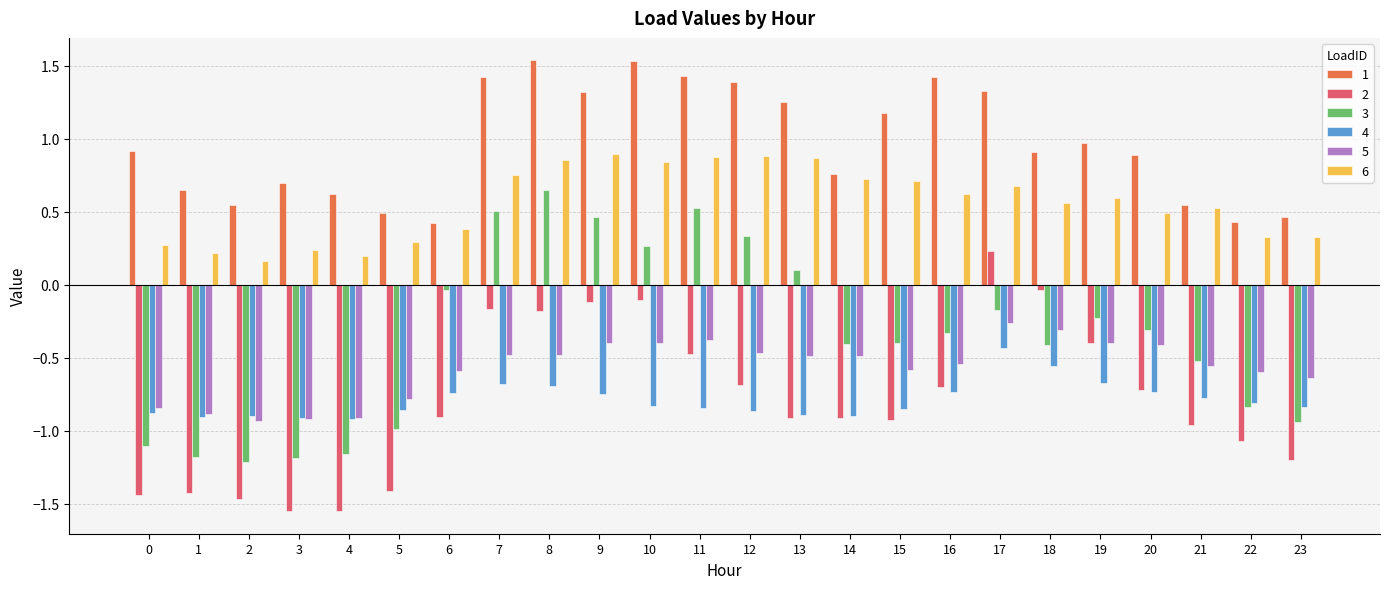

What is the total value across all series at 17?

1.4